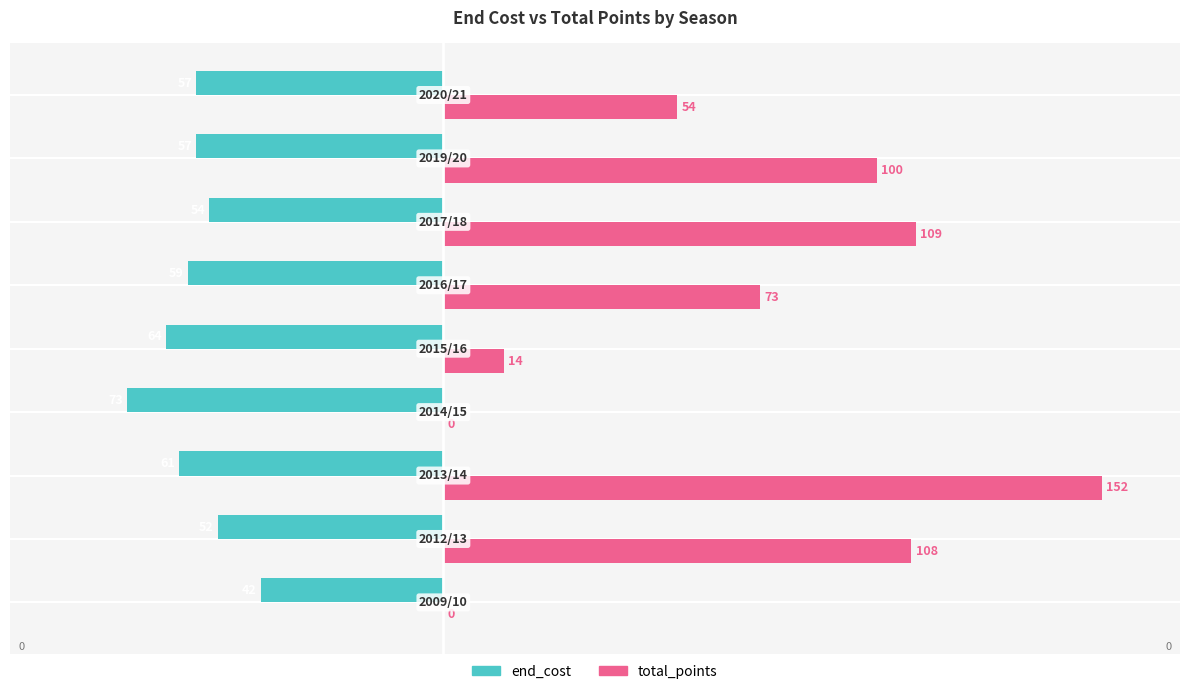

What is the sum of all end_cost values?

-519